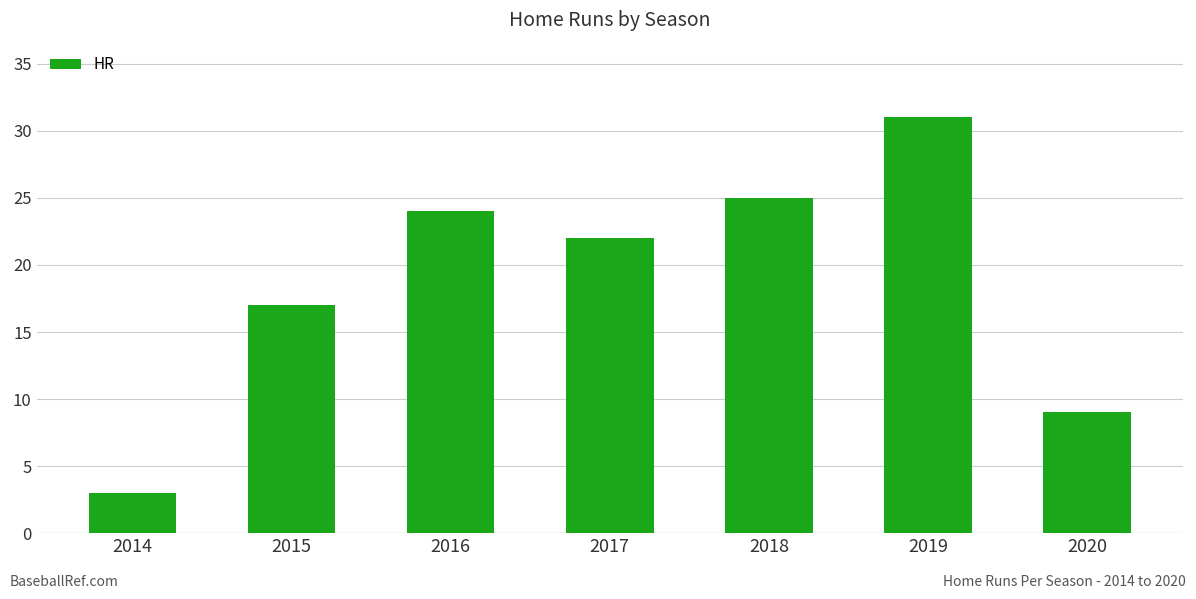

What is the value of the 1st bar from the left?

3